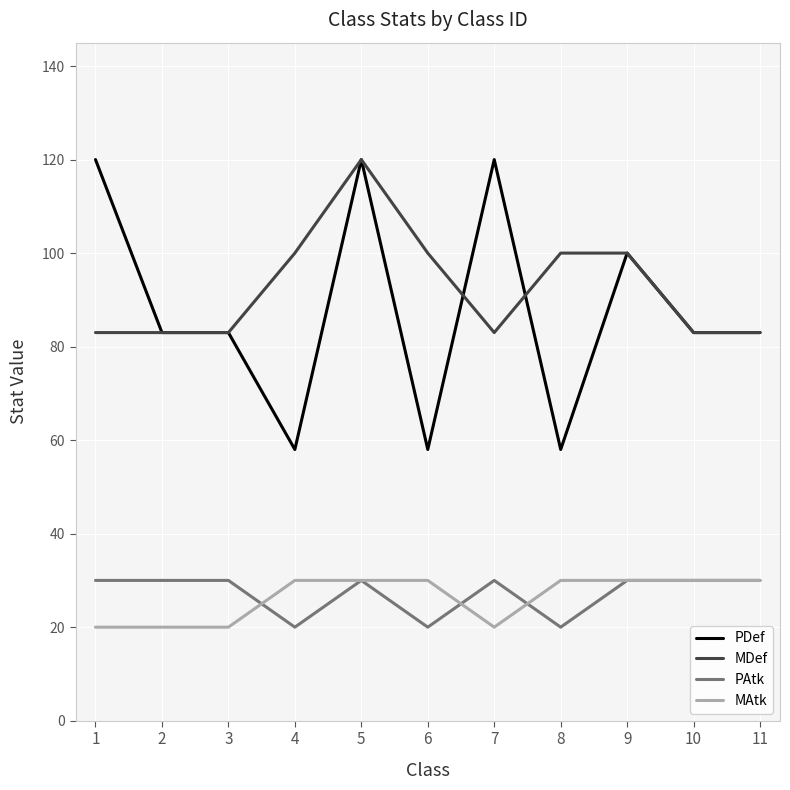

Reading left to right, what are all the values shown in this chart?

PDef: 120	83	83	58	120	58	120	58	100	83	83
MDef: 83	83	83	100	120	100	83	100	100	83	83
PAtk: 30	30	30	20	30	20	30	20	30	30	30
MAtk: 20	20	20	30	30	30	20	30	30	30	30